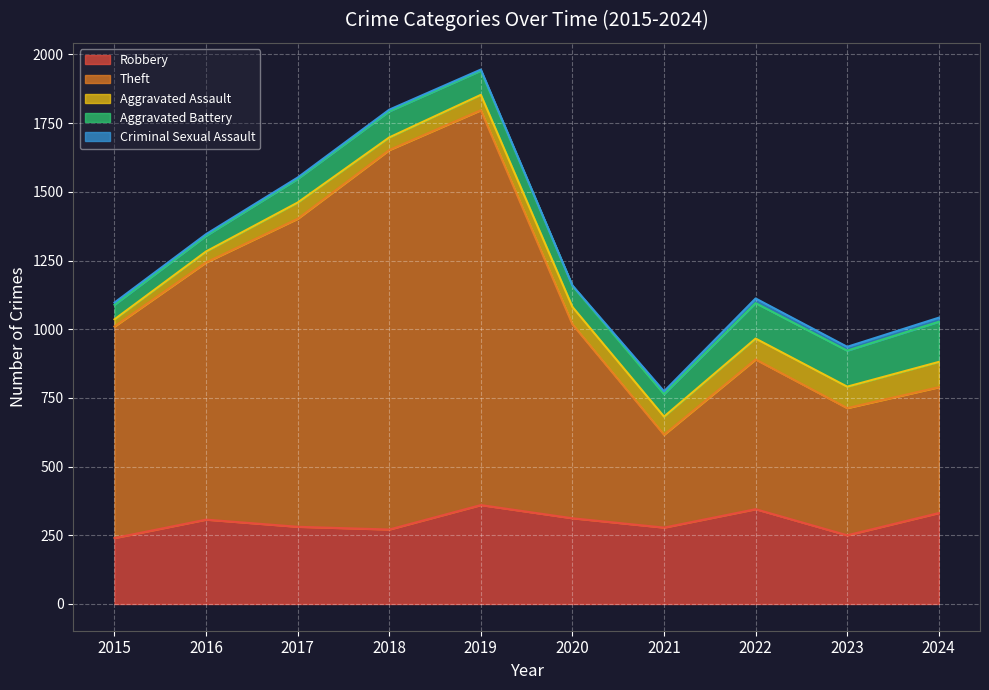

Rank the series at 2021 from lowest to highest value.

Criminal Sexual Assault, Aggravated Assault, Aggravated Battery, Robbery, Theft